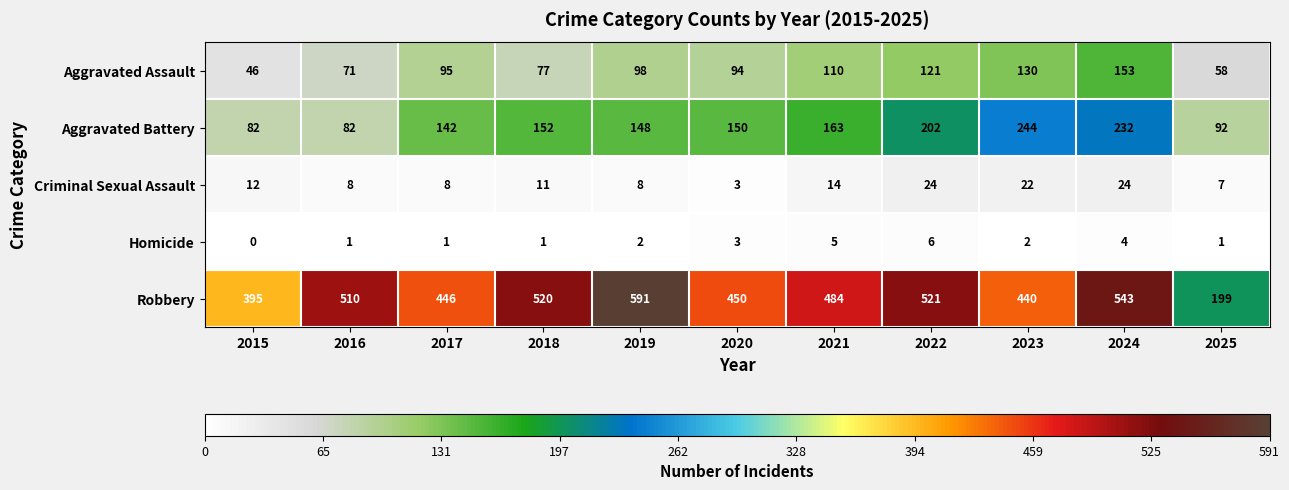

List the series in order of their peak value, lowest first.

Homicide, Criminal Sexual Assault, Aggravated Assault, Aggravated Battery, Robbery